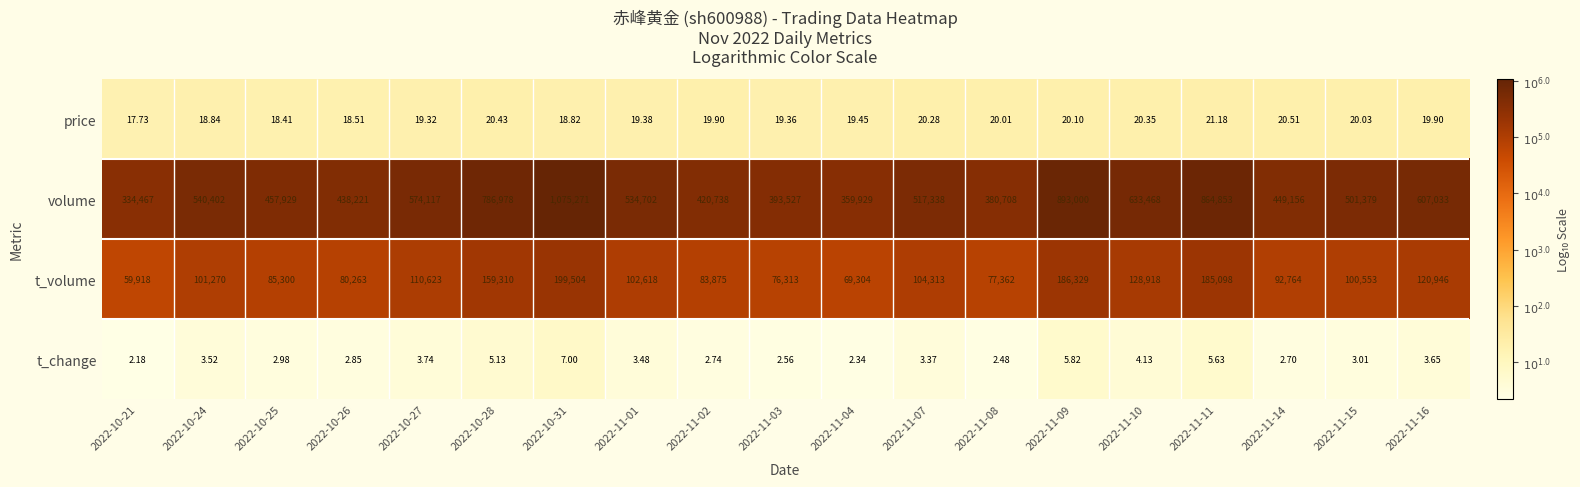

True or false: price has a value of 1.3 at 2022-10-28.

True